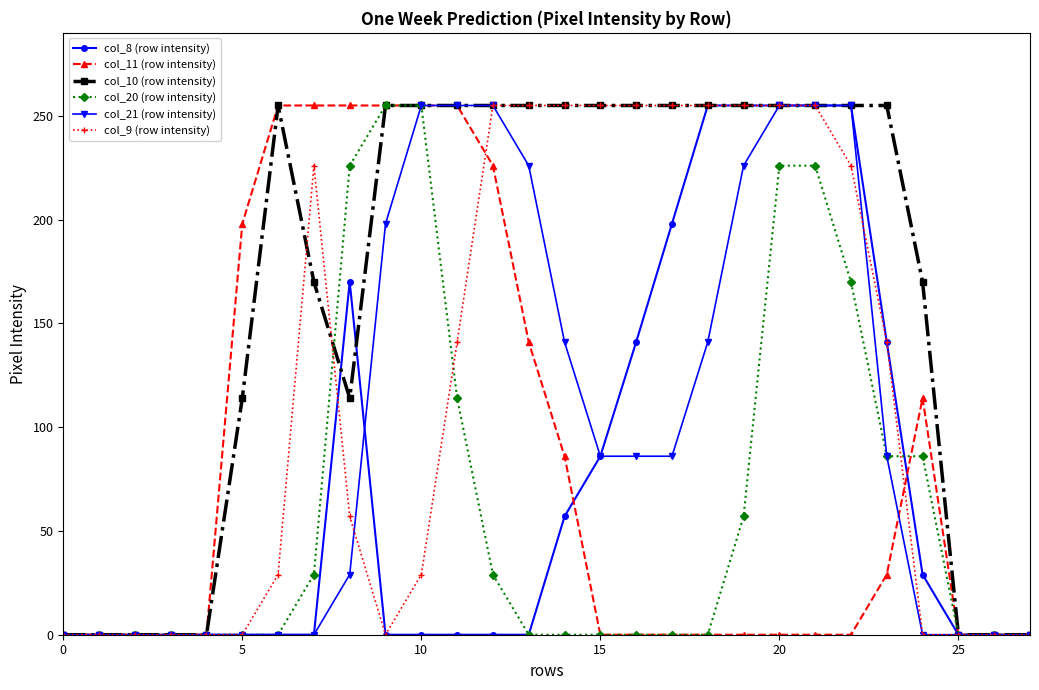

How many data points in col_10 (row intensity) are less than 255?

12